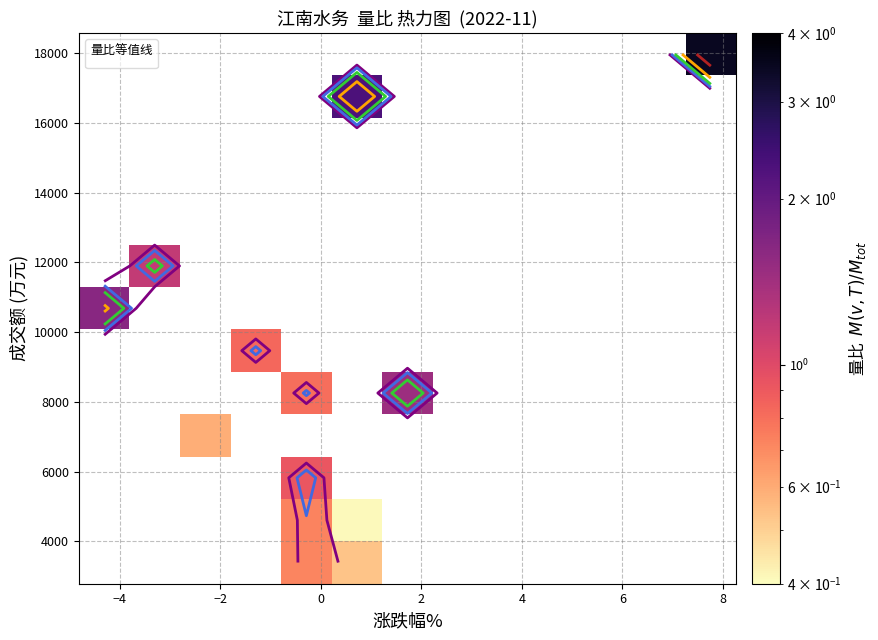

What is the greatest value displayed?

3.5